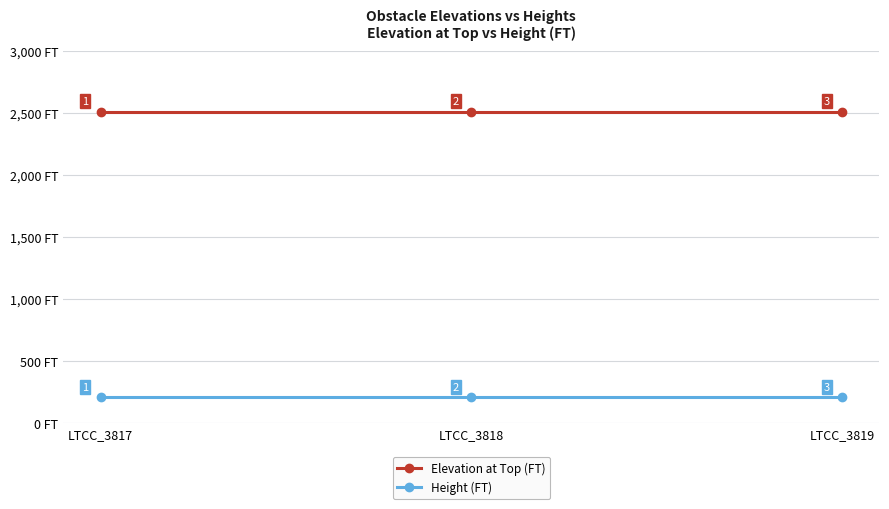

What value does the Elevation at Top (FT) series have at LTCC_3817?

2509.8